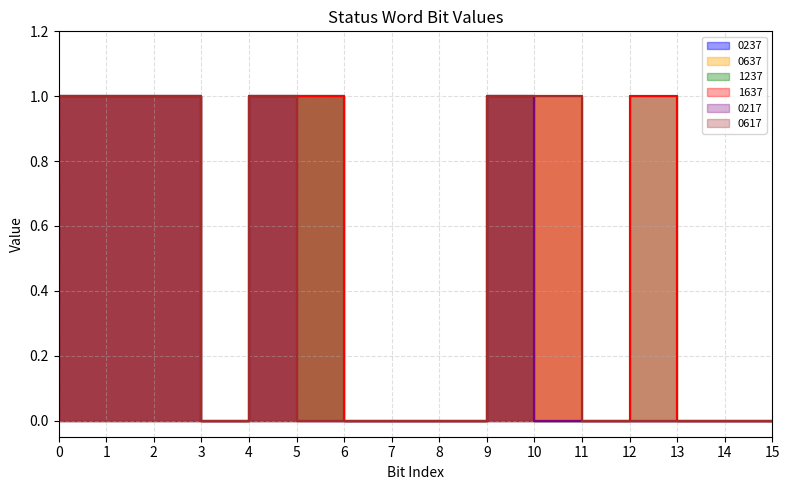

List the series in order of their peak value, highest first.

0237, 0637, 1237, 1637, 0217, 0617